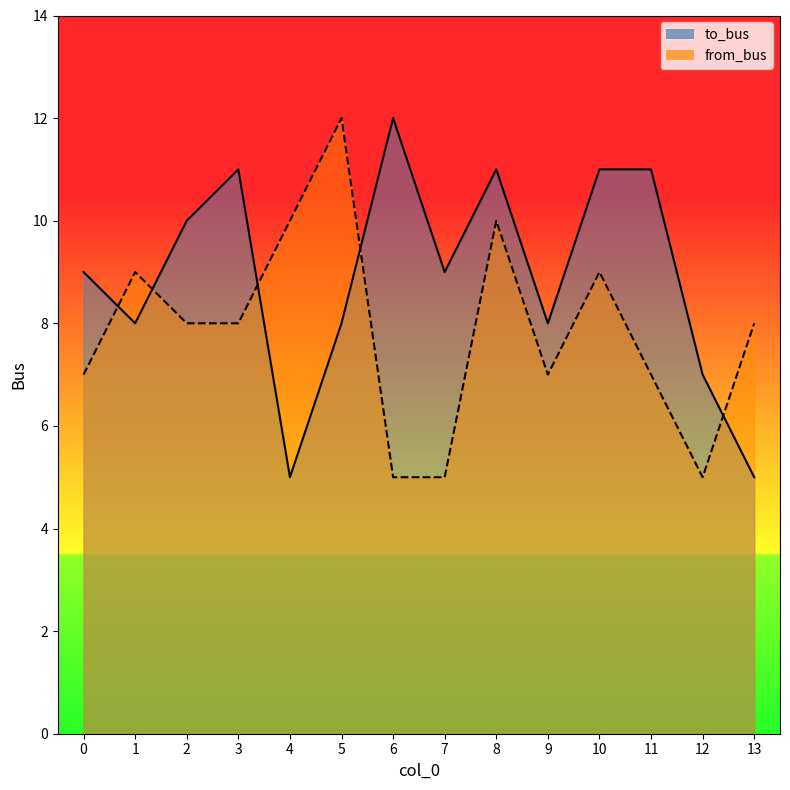

What is the maximum value shown in the chart?

12